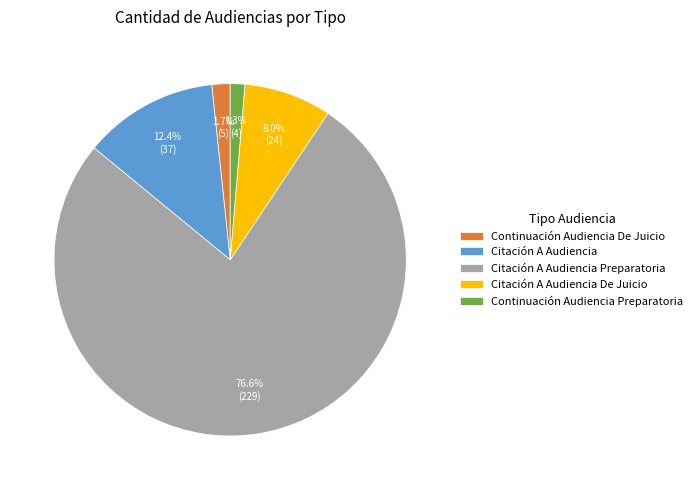

Which category has the biggest portion of the pie?

Citación A Audiencia Preparatoria